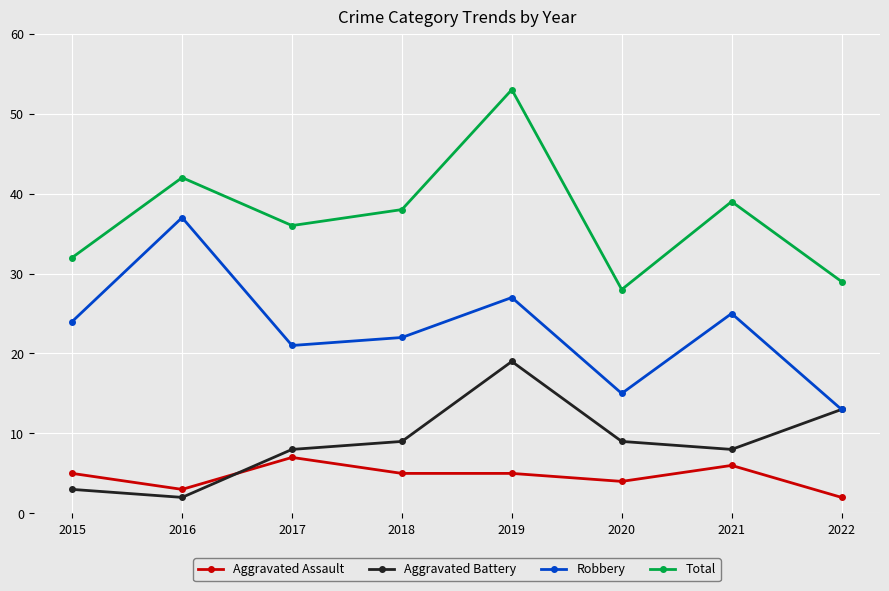

What are all the series names shown in the legend?

Aggravated Assault, Aggravated Battery, Robbery, Total